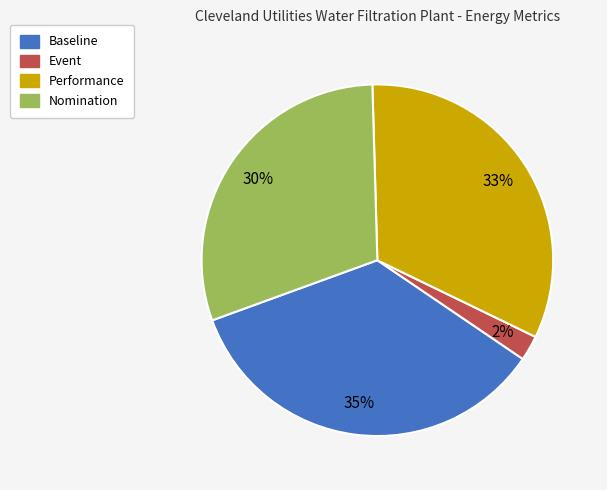

Combined, do Event and Baseline account for over 50%?

No